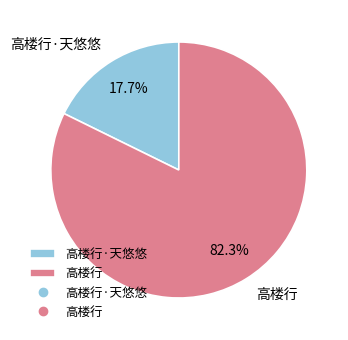

What is the total percentage of 高楼行 and 高楼行·天悠悠?

100.0%